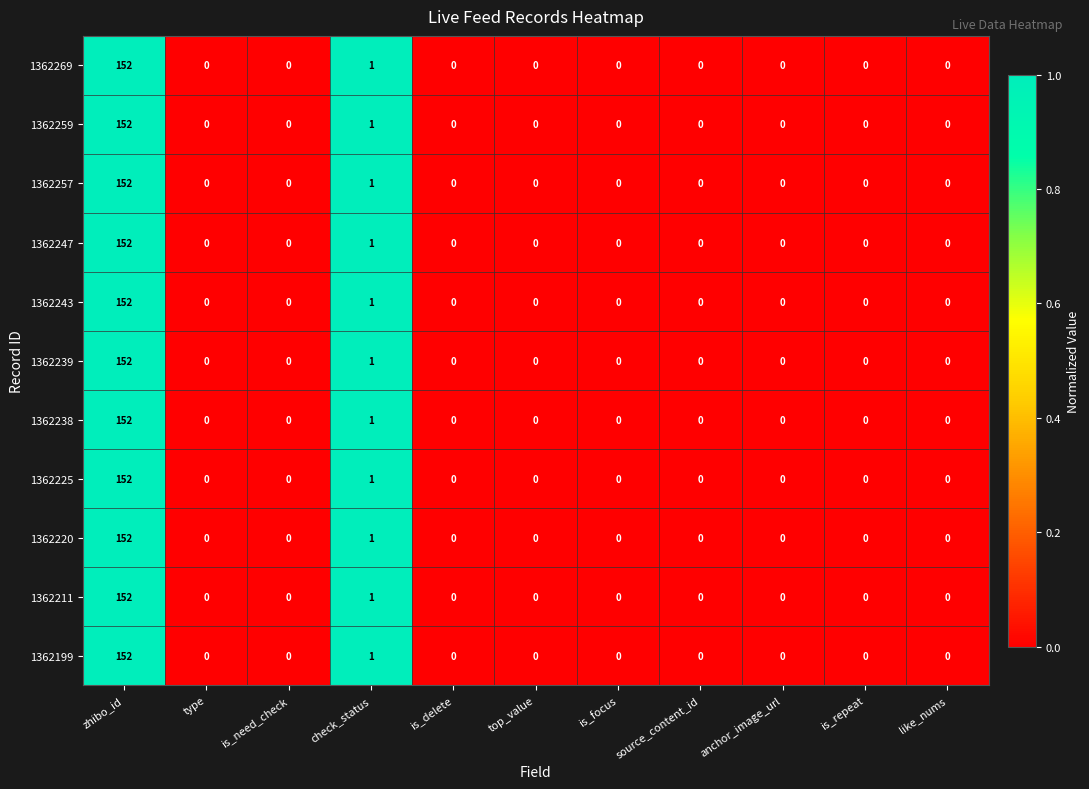

Count the number of categories in the chart.

11